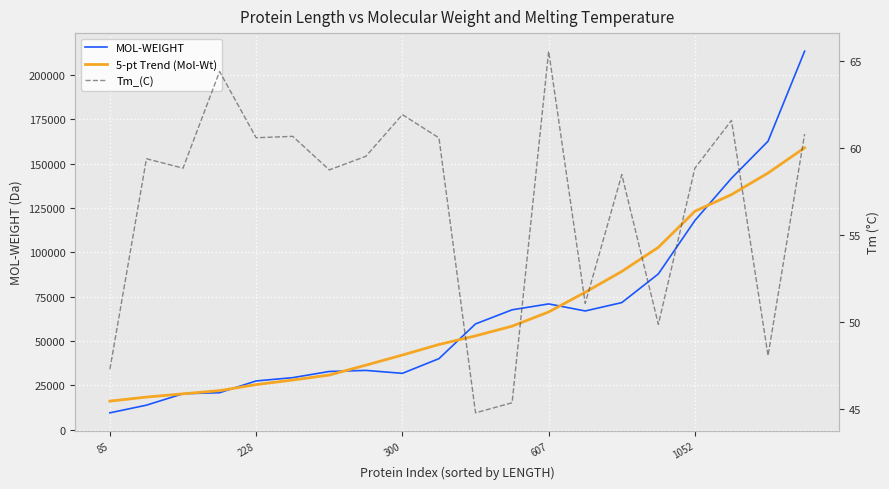

At which category does MOL-WEIGHT reach its first local valley?

300